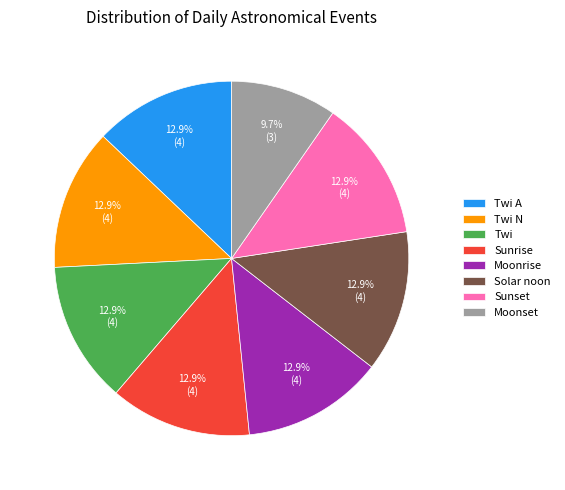

The Sunset slice represents 1% of the pie. True or false?

False